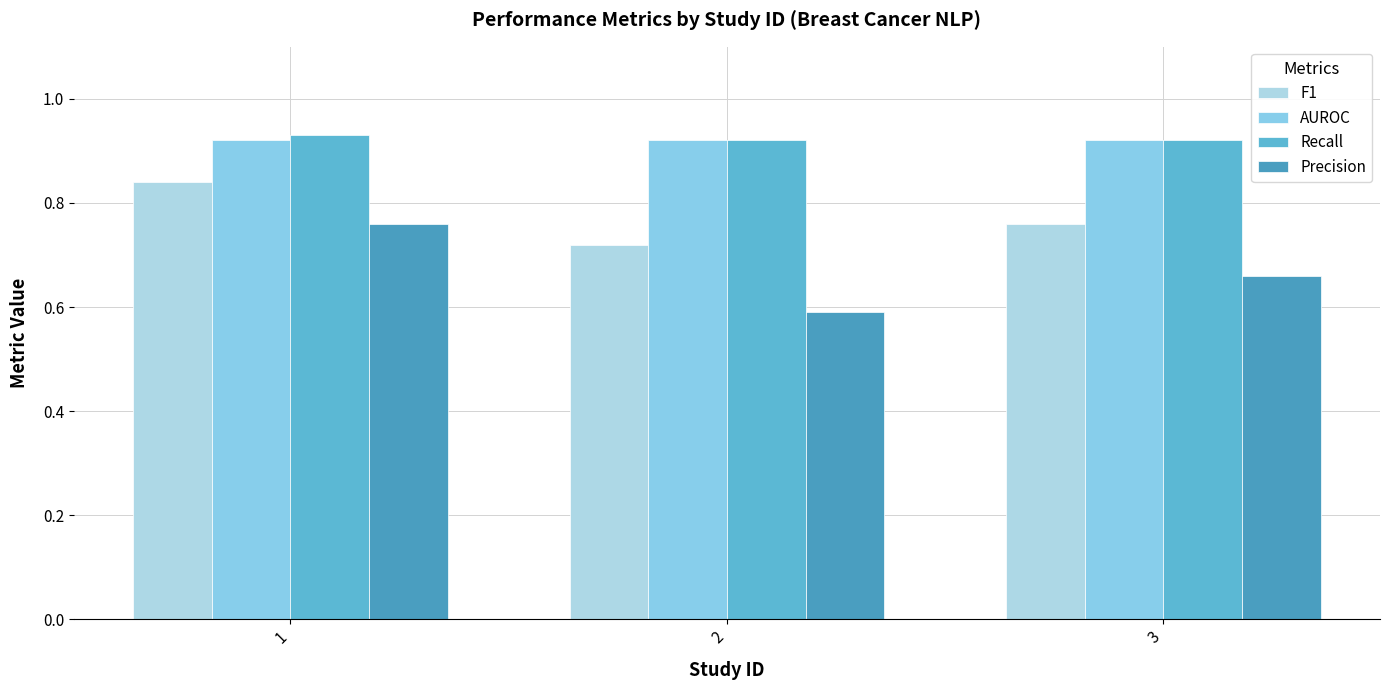

Which series has the widest spread of values?

Precision